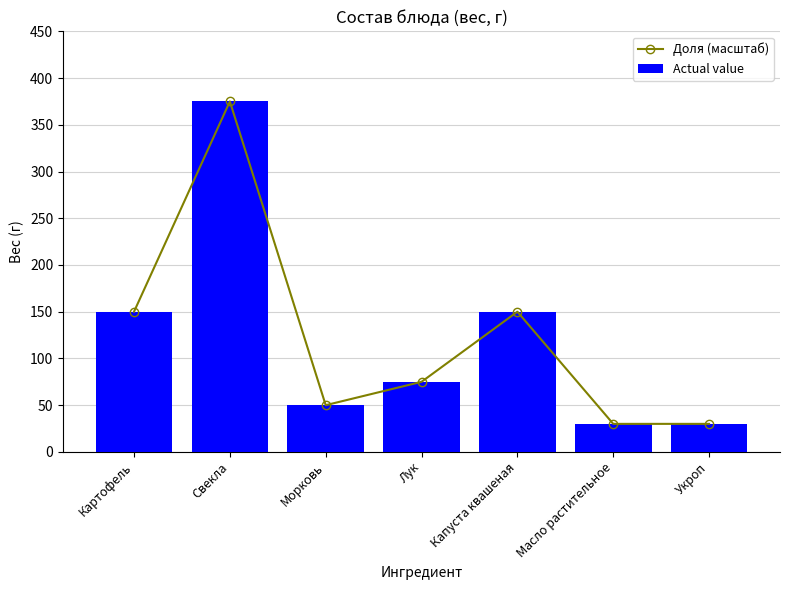

Which series has the largest total across all categories?

Доля (масштаб)